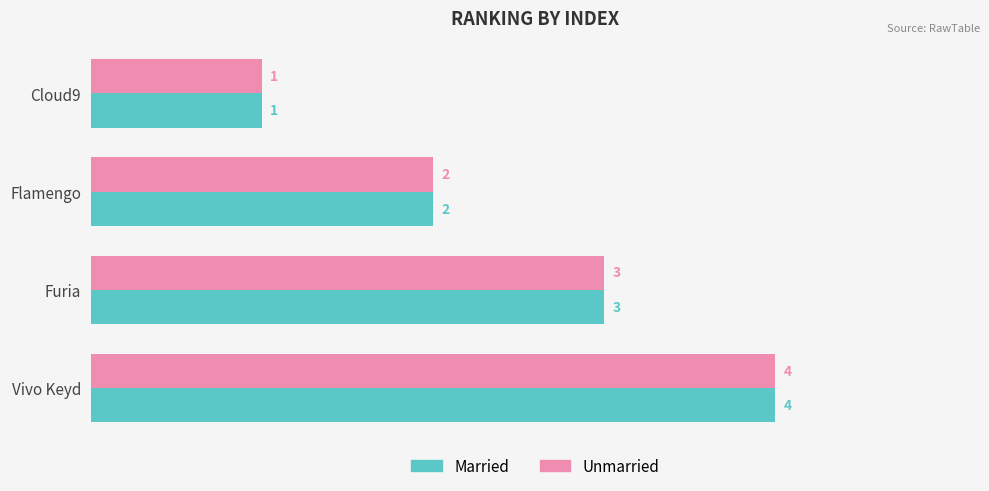

How many Unmarried values are between 2 and 4?

3